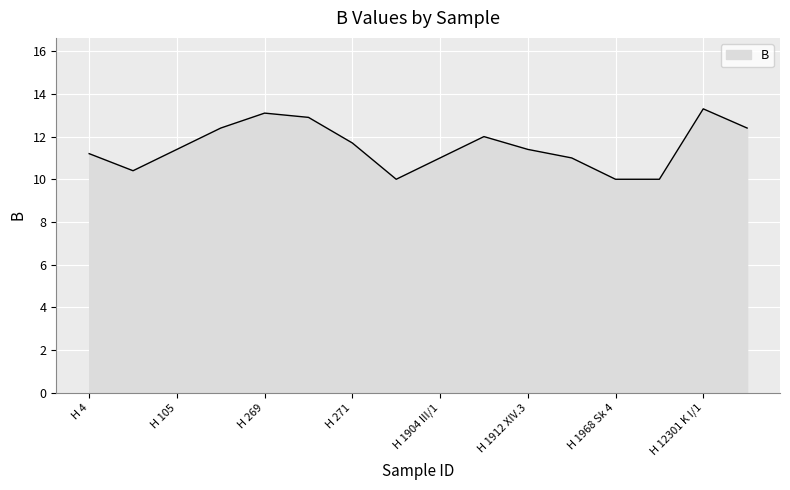

What is the difference between the maximum and minimum values?

3.3